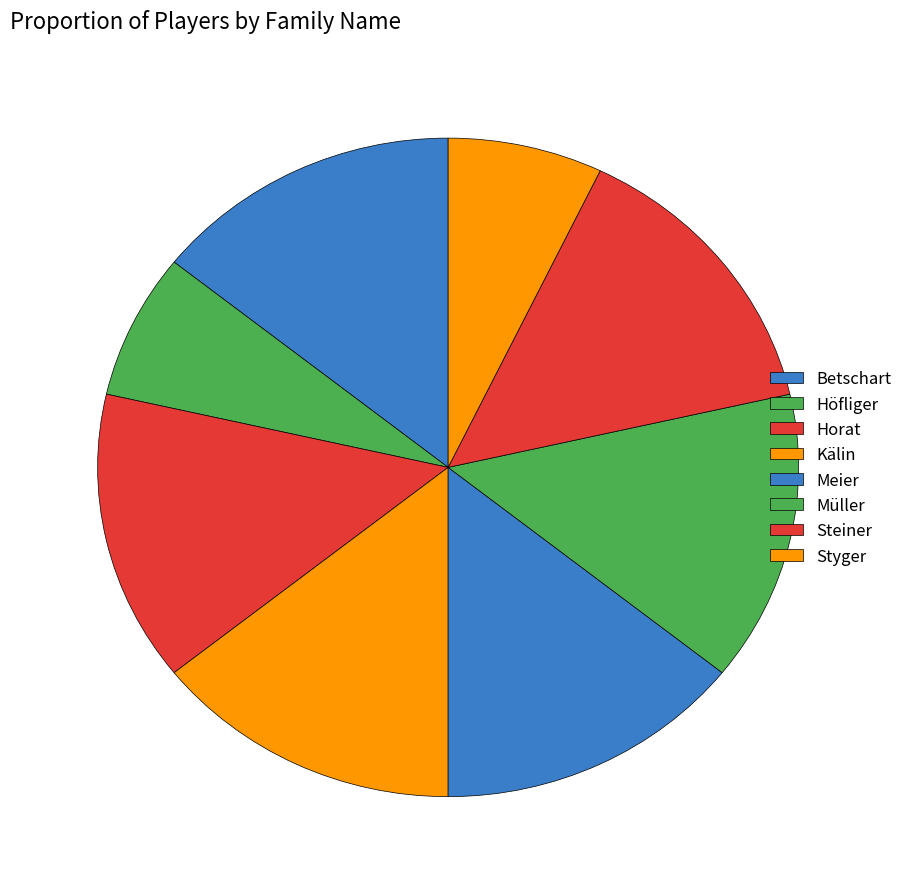

Count the number of slices in the pie.

8